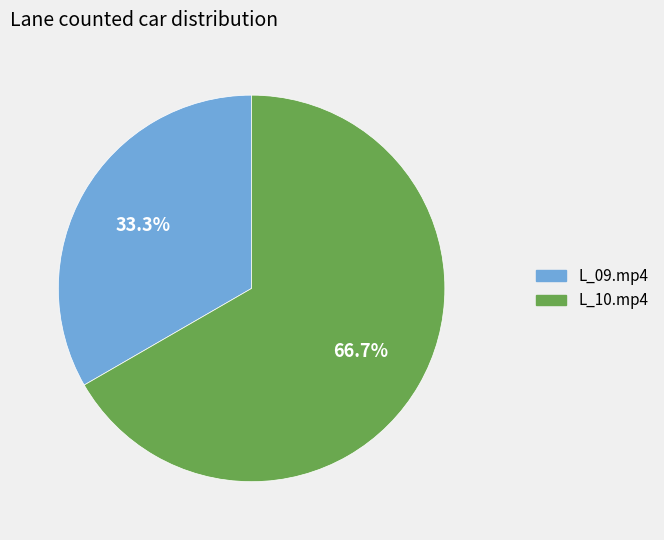

To the nearest percent, what is the average slice percentage?

50%